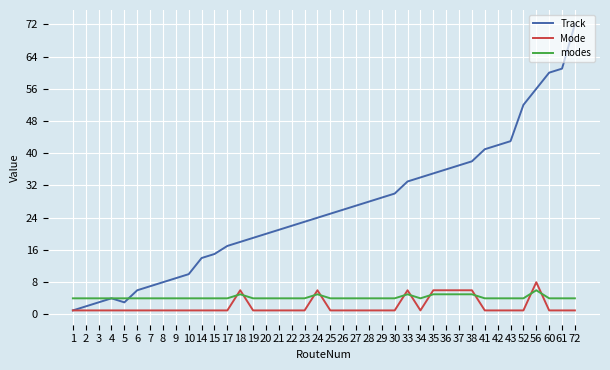

Does the chart have visible grid lines?

Yes